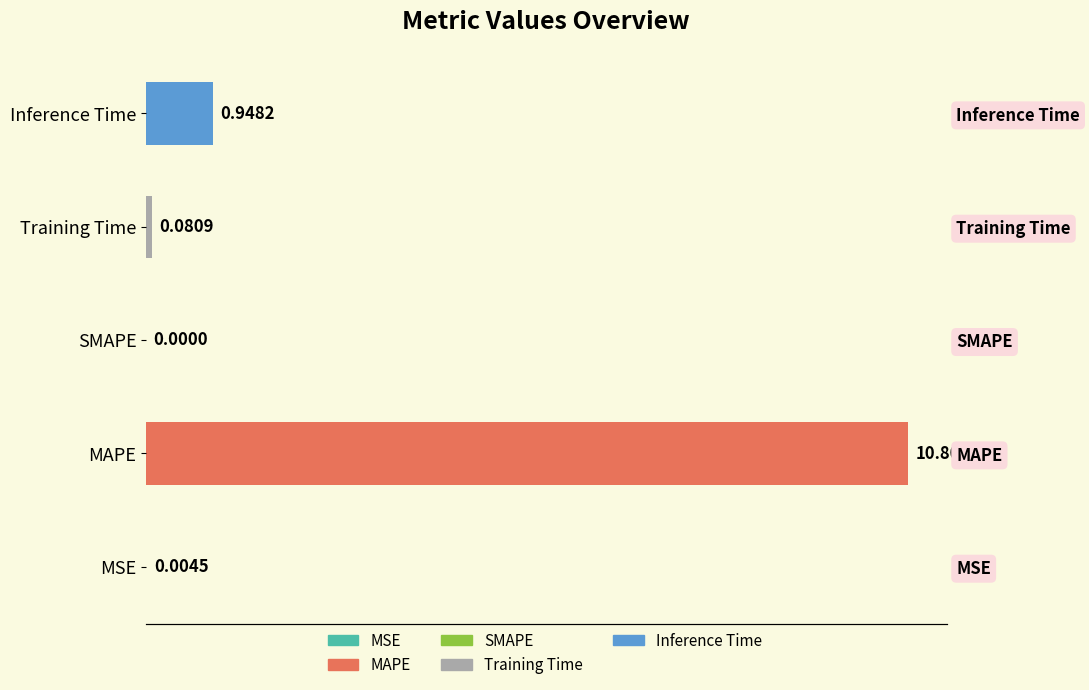

What is the average value?

2.4